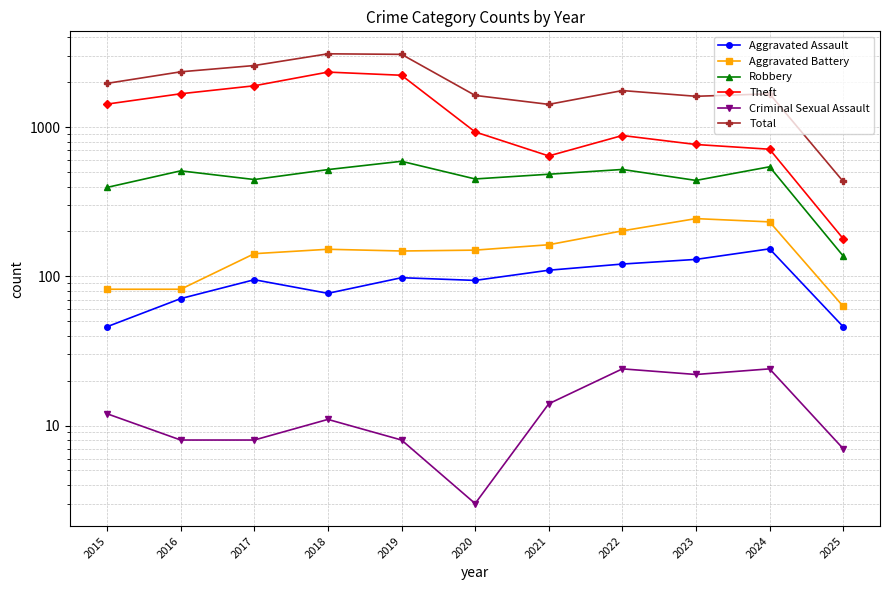

What is the difference between the Criminal Sexual Assault values at 2022 and 2017?

16